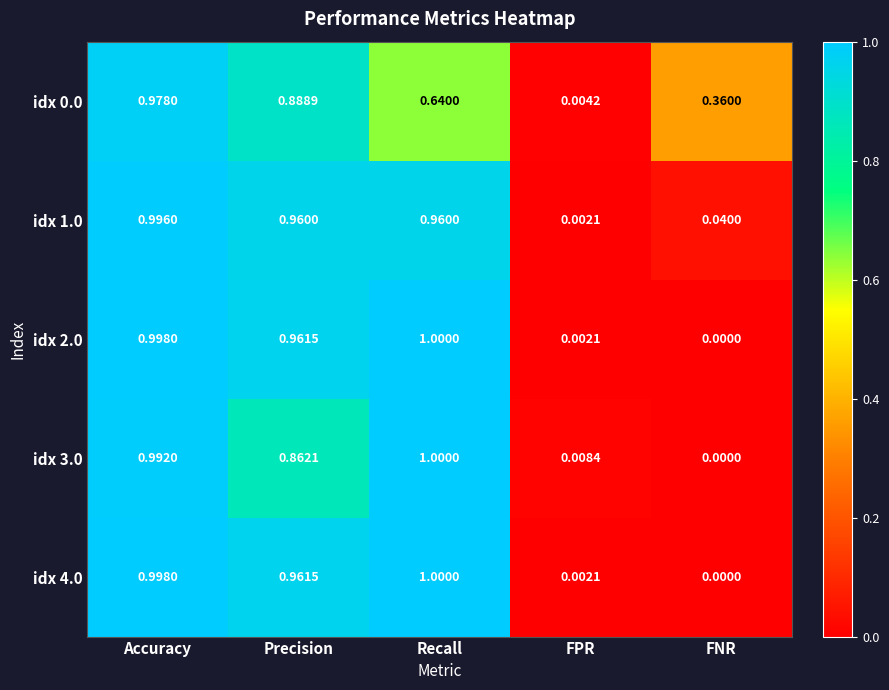

Which category has the highest value across all series?

Recall